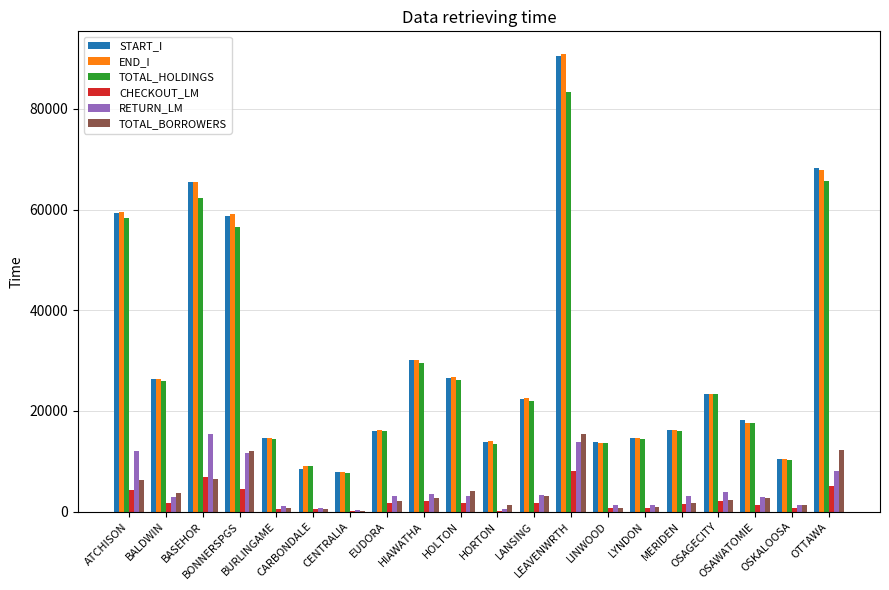

The value of START_I at LEAVENWRTH is 18110. True or false?

False